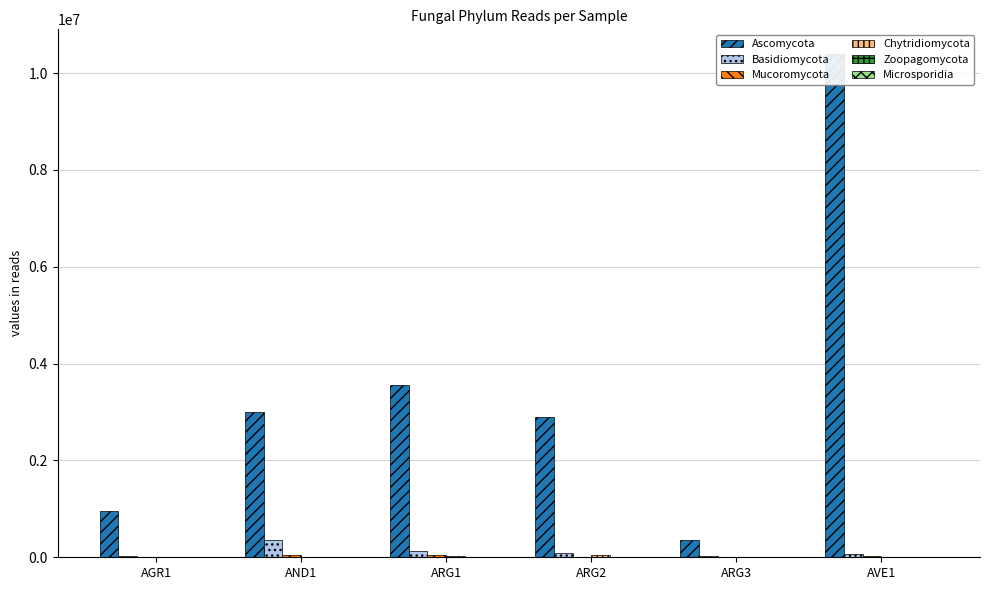

What are all the series names shown in the legend?

Ascomycota, Basidiomycota, Mucoromycota, Chytridiomycota, Zoopagomycota, Microsporidia